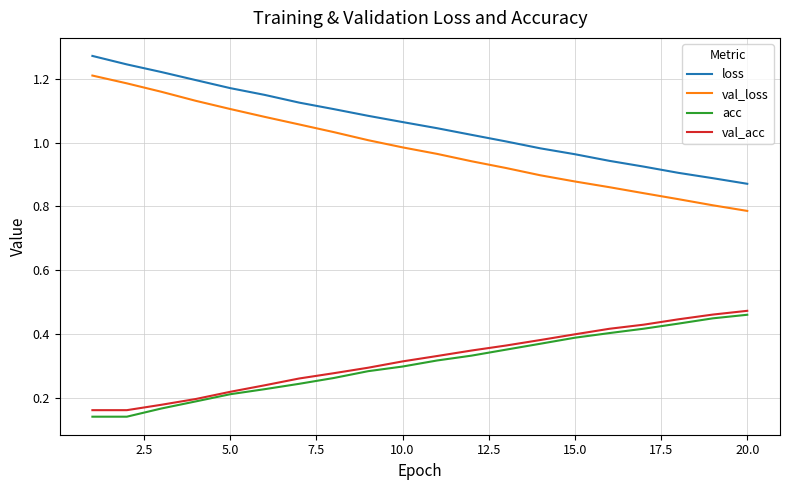

True or false: val_loss and val_acc cross at least once.

False